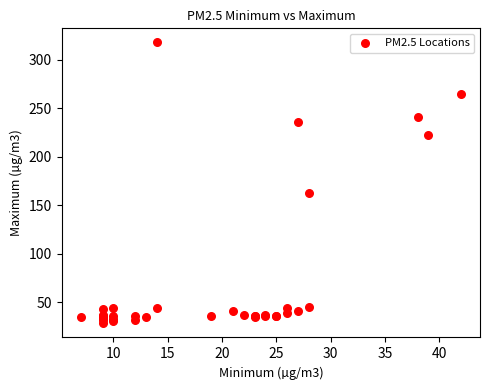

What Y value in the scatter plot is closest to 173?

163